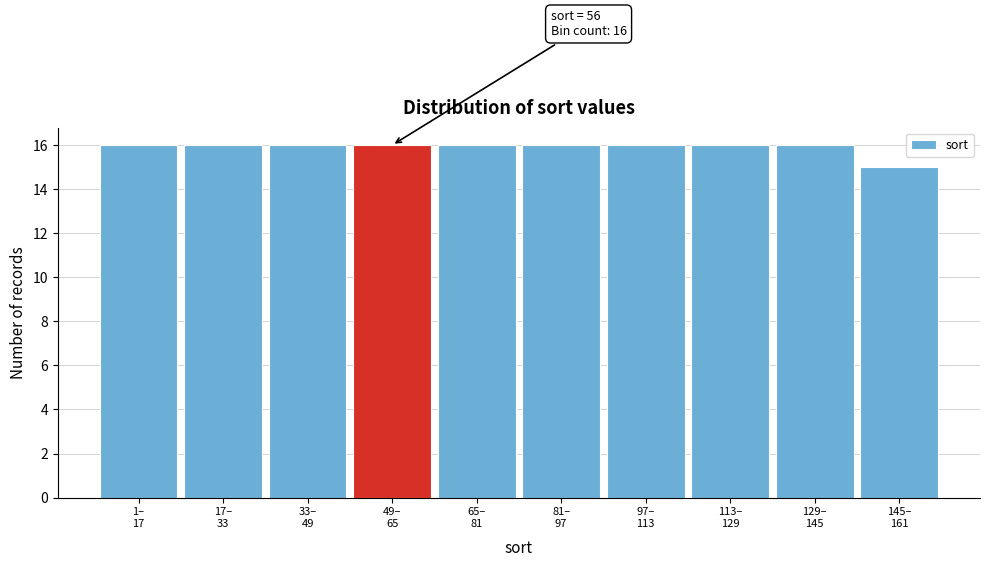

Reading left to right, extract all data points from this chart.

16	16	16	16	16	16	16	16	16	15